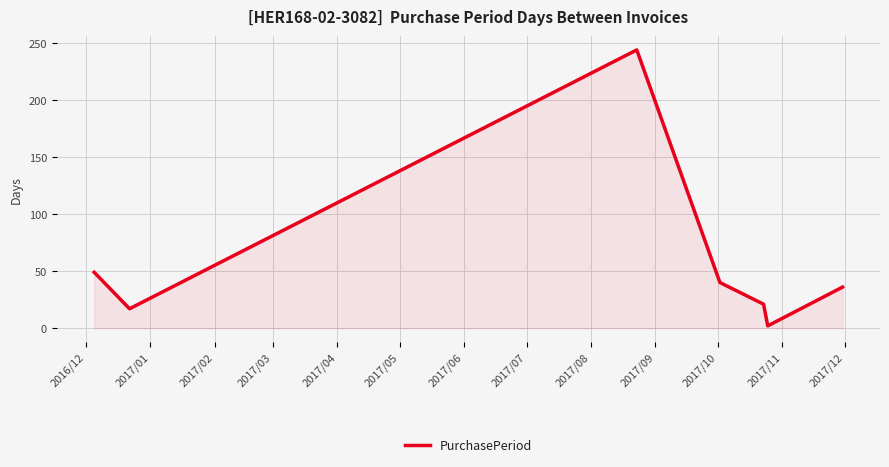

Does the chart have visible grid lines?

Yes